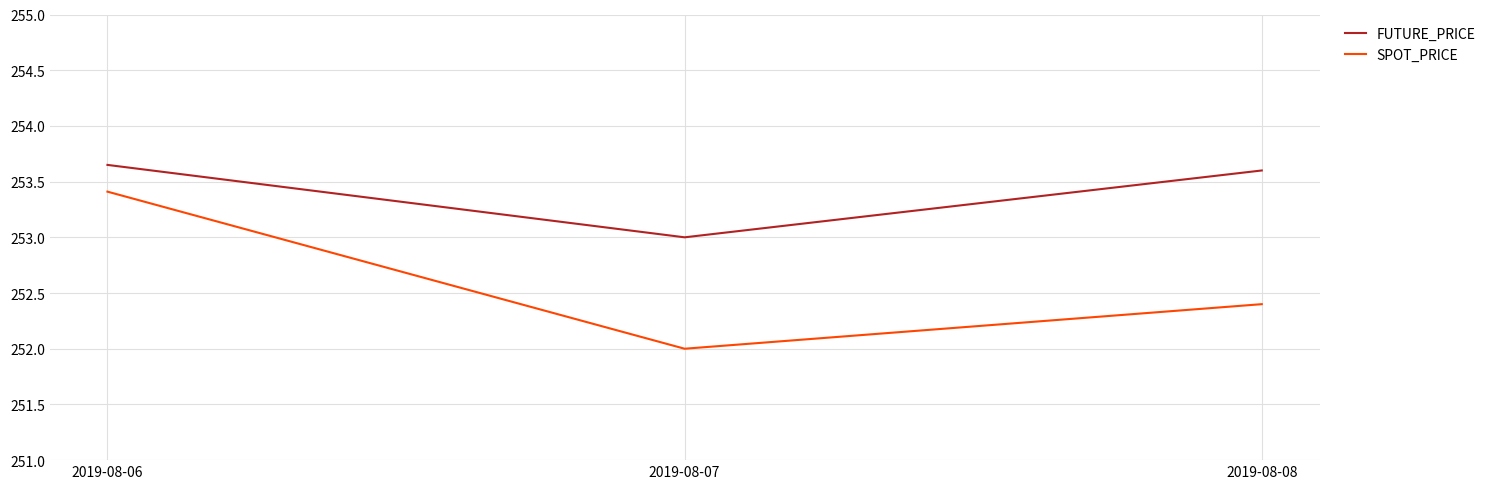

Is it true that SPOT_PRICE equals 145.0 at 2019-08-06?

False